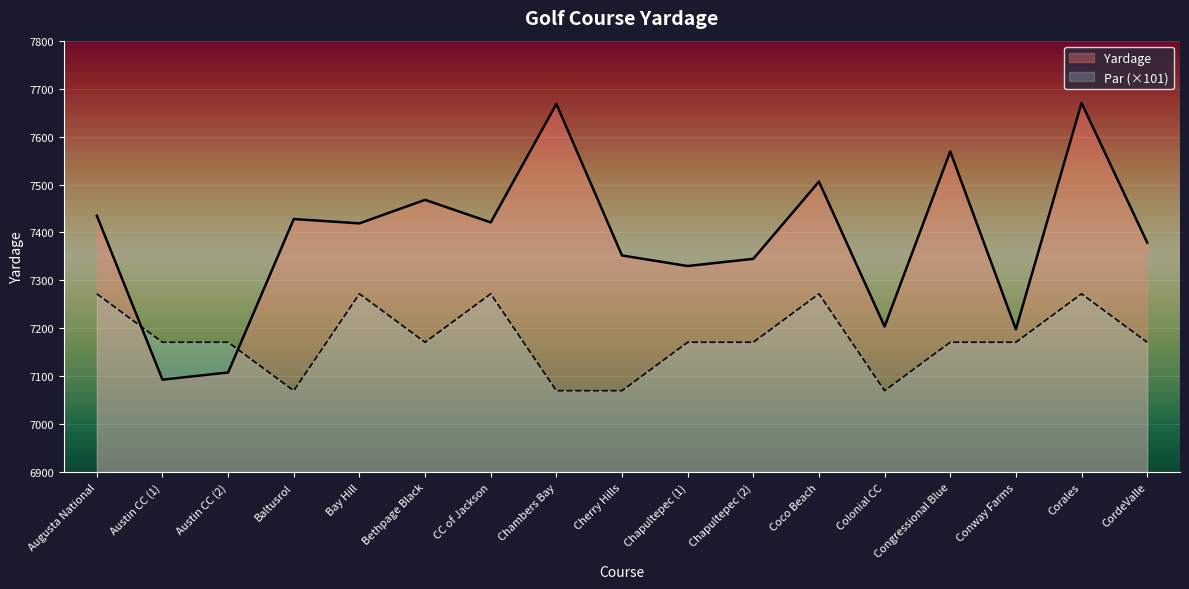

Reading left to right, list all the values displayed in this chart.

Augusta National=7435	Austin CC (1)=7093	Austin CC (2)=7108	Baltusrol=7428	Bay Hill=7419	Bethpage Black=7468	CC of Jackson=7421	Chambers Bay=7668	Cherry Hills=7352	Chapultepec (1)=7330	Chapultepec (2)=7345	Coco Beach=7506	Colonial CC=7204	Congressional Blue=7569	Conway Farms=7198	Corales=7670	CordeValle=7379